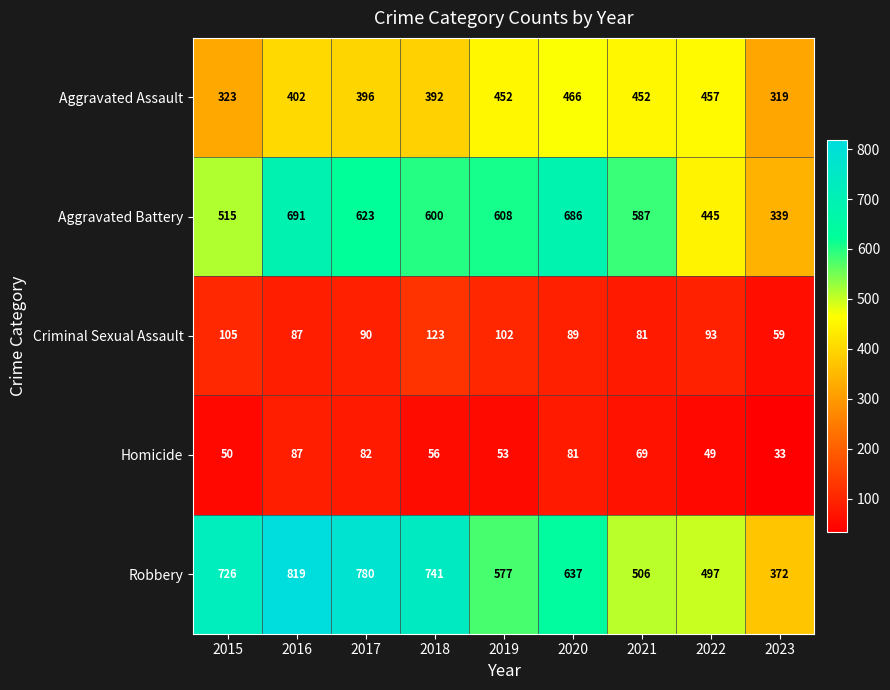

The value of Criminal Sexual Assault at 2022 is 93. True or false?

True